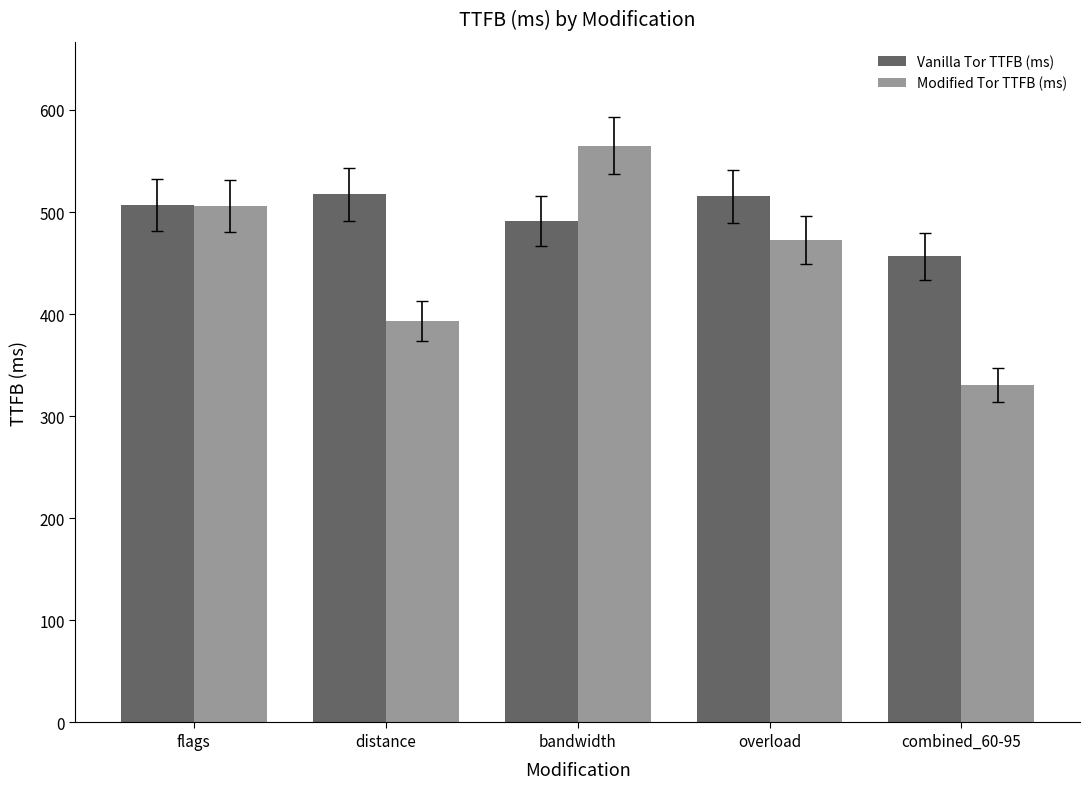

What position from the left is bandwidth?

3